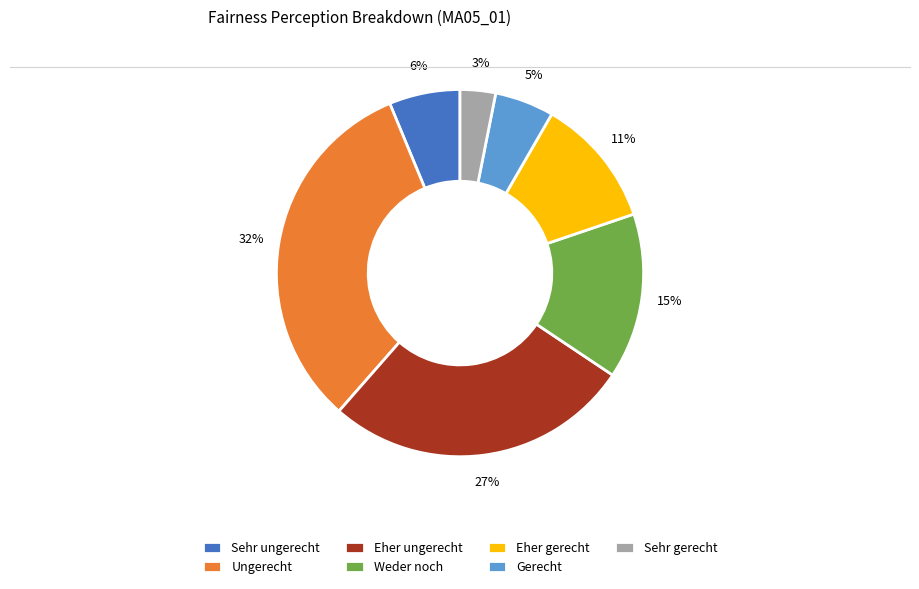

Do Eher gerecht and Weder noch together represent more than half of the pie?

No